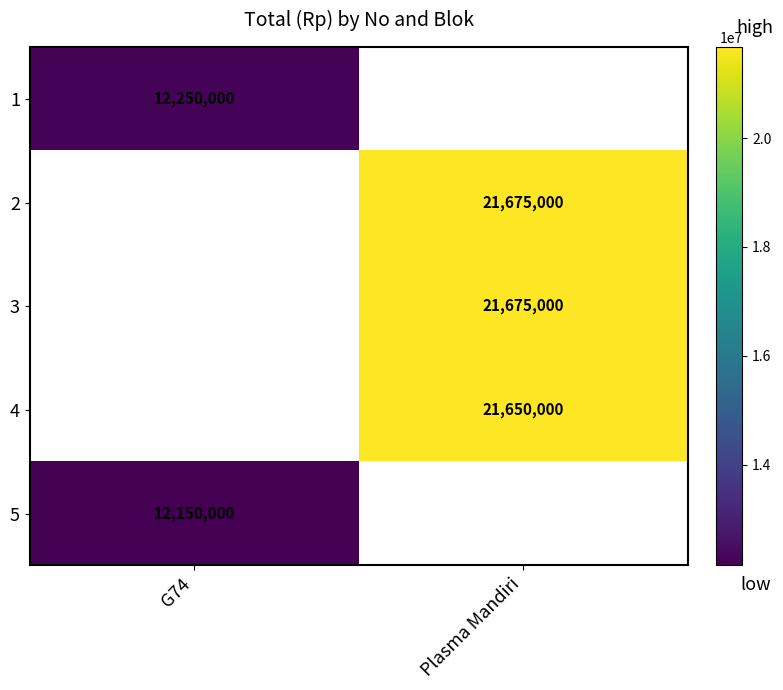

Is the value of 4 at Plasma Mandiri greater than the value of 3 at Plasma Mandiri?

No